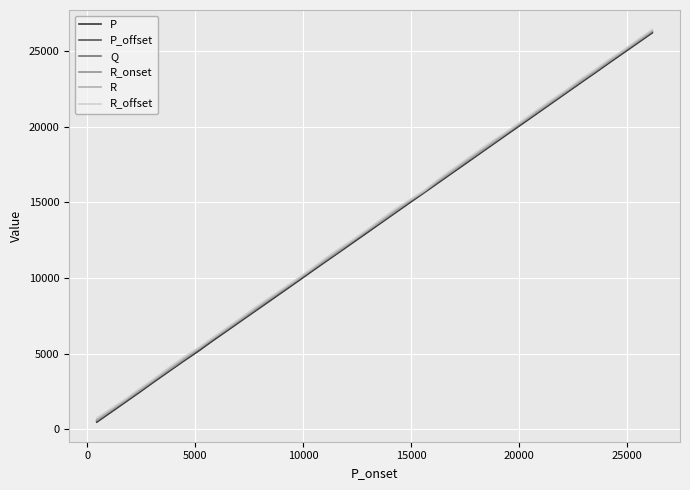

What are all the series names shown in the legend?

P, P_offset, Q, R_onset, R, R_offset